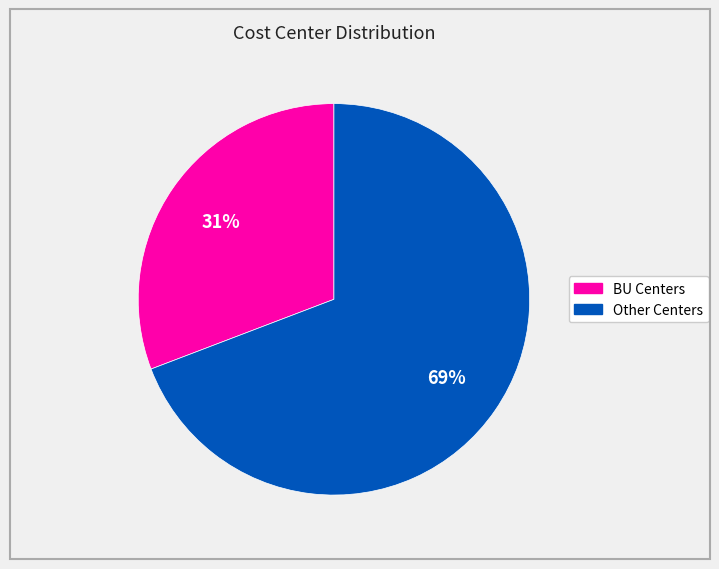

To the nearest percent, what is the difference between the largest and smallest slice percentages?

38%